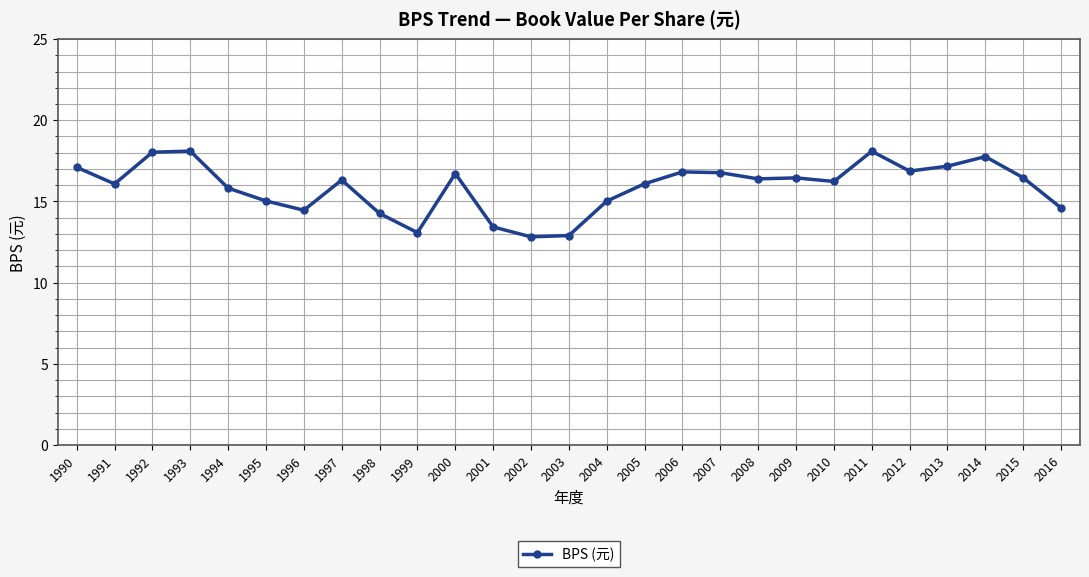

What is the value of the 9th point from the left?

14.3